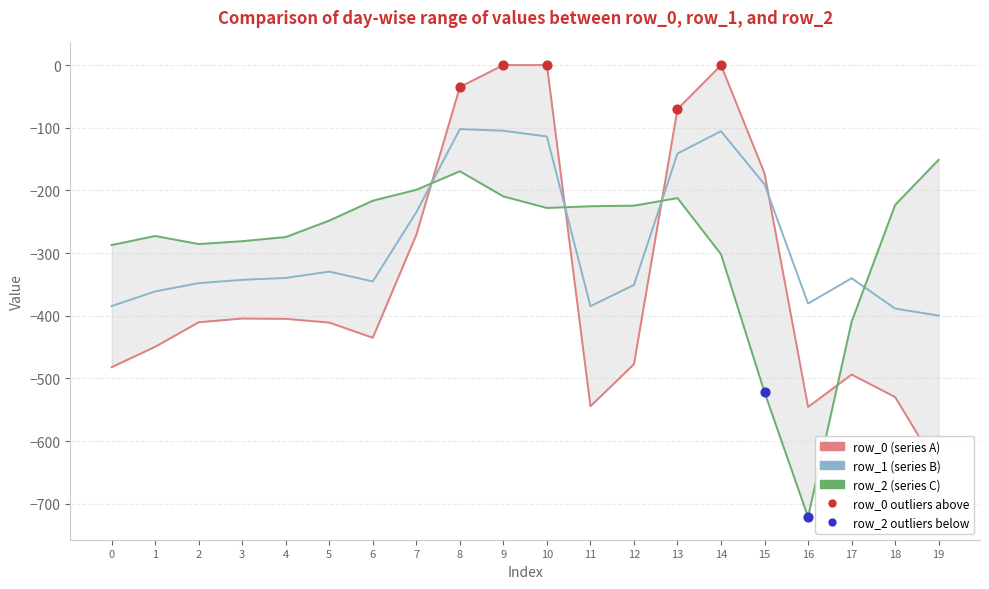

What is the total value across all series at 18?

-1141.3